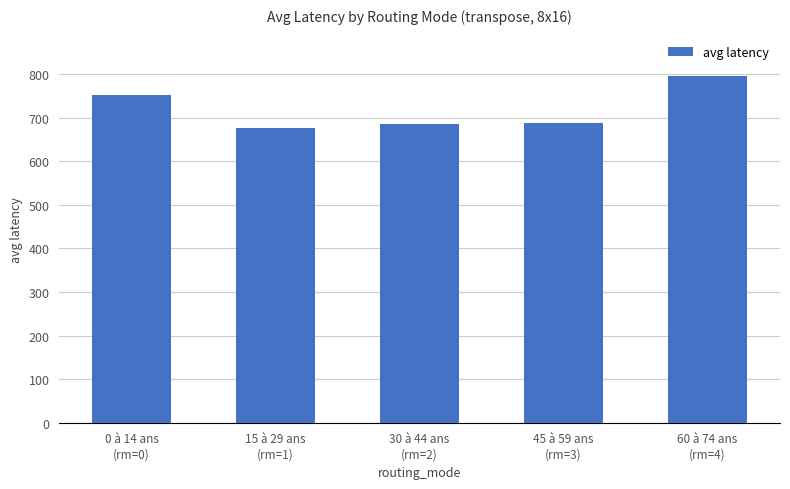

How many values are below 689?

2